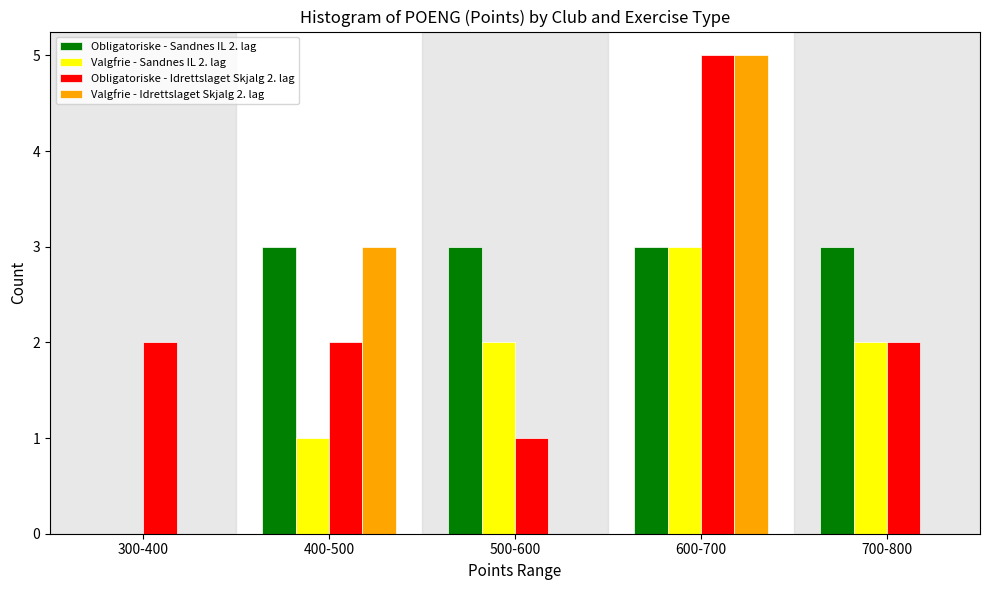

Reading left to right, what are all the values shown in this chart?

Obligatoriske - Sandnes IL 2. lag: 300-400=0	400-500=3	500-600=3	600-700=3	700-800=3
Valgfrie - Sandnes IL 2. lag: 300-400=0	400-500=1	500-600=2	600-700=3	700-800=2
Obligatoriske - Idrettslaget Skjalg 2. lag: 300-400=2	400-500=2	500-600=1	600-700=5	700-800=2
Valgfrie - Idrettslaget Skjalg 2. lag: 300-400=0	400-500=3	500-600=0	600-700=5	700-800=0